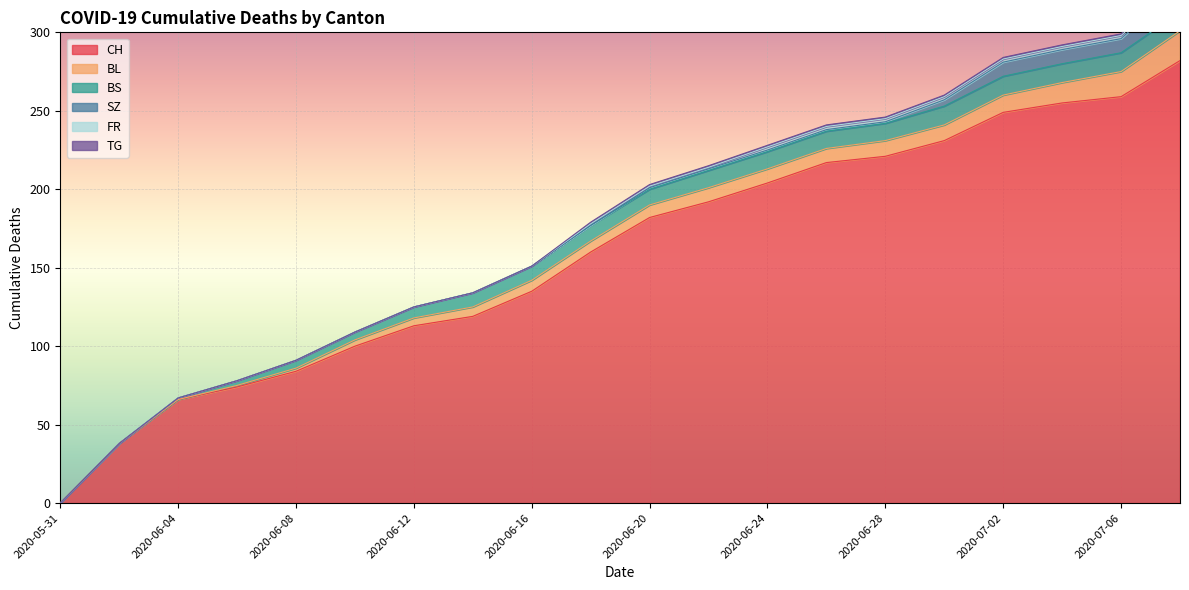

Which series has the largest range (max minus min)?

CH